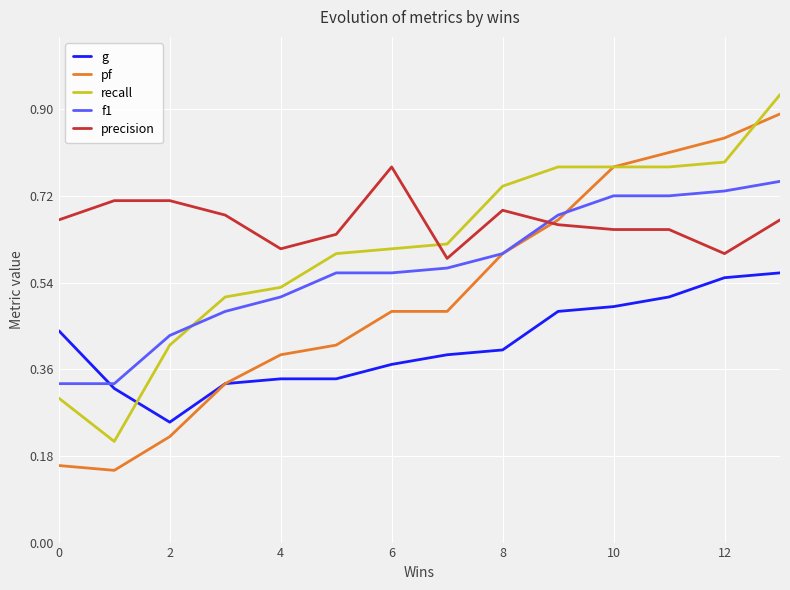

Which series has the largest total across all categories?

precision